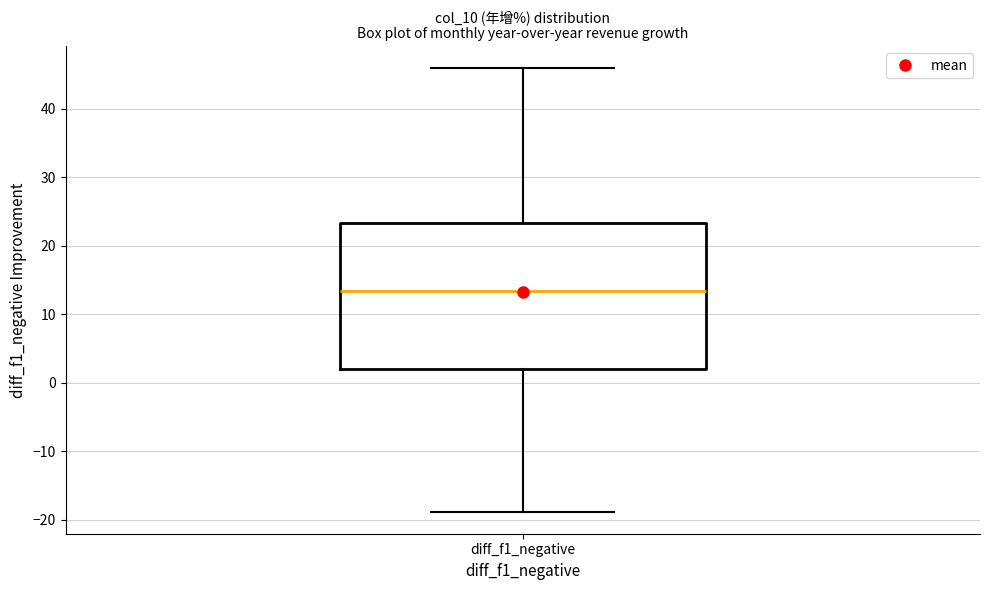

Read this box plot against the y-axis: the position of the median line, the range covered by the box, and the ends of both whiskers. The values are not printed on the chart, so give them approximately, as read against the axis.

median 13, box 2 to 23, whiskers -19 to 46